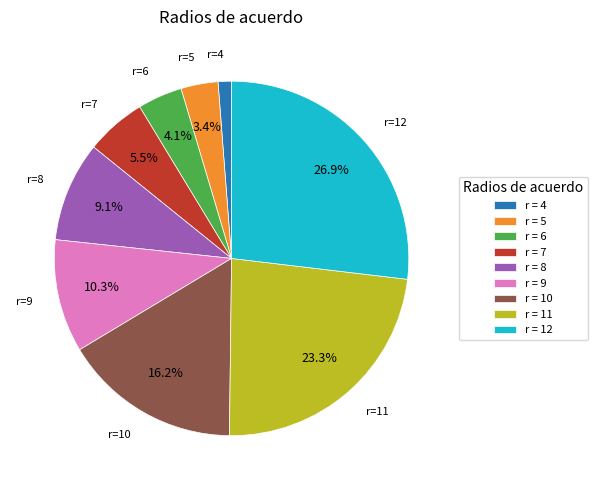

Between r = 6 and r = 8, which is larger?

r = 8